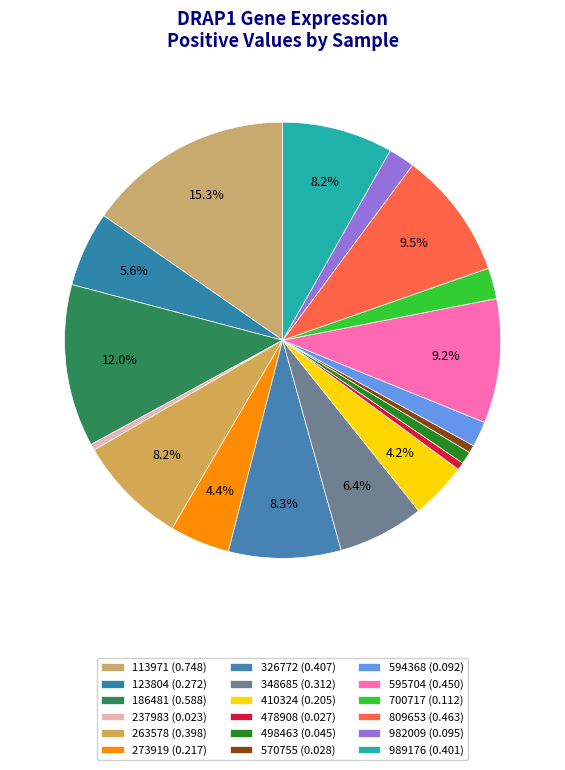

What is the smallest slice in the pie chart?

237983